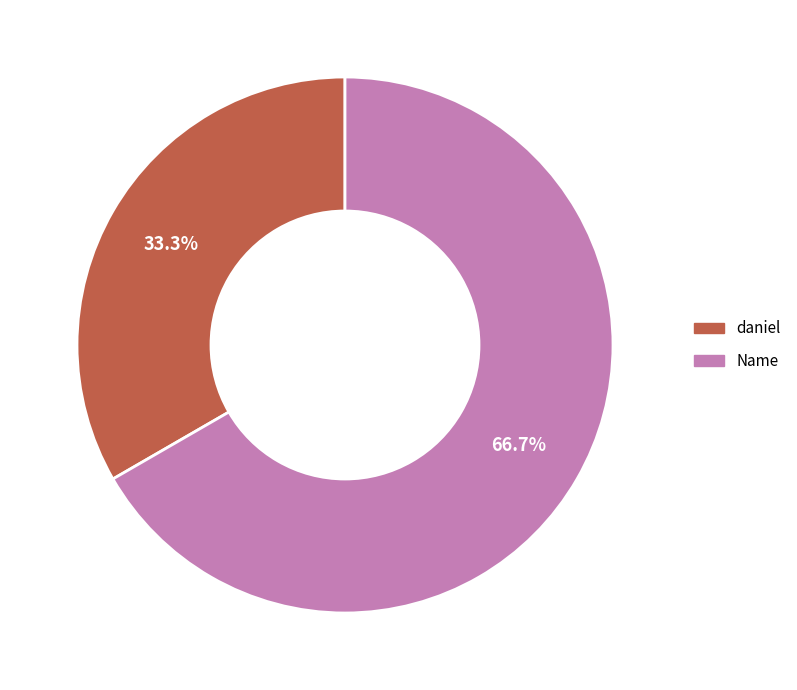

Which slice is the smallest?

daniel